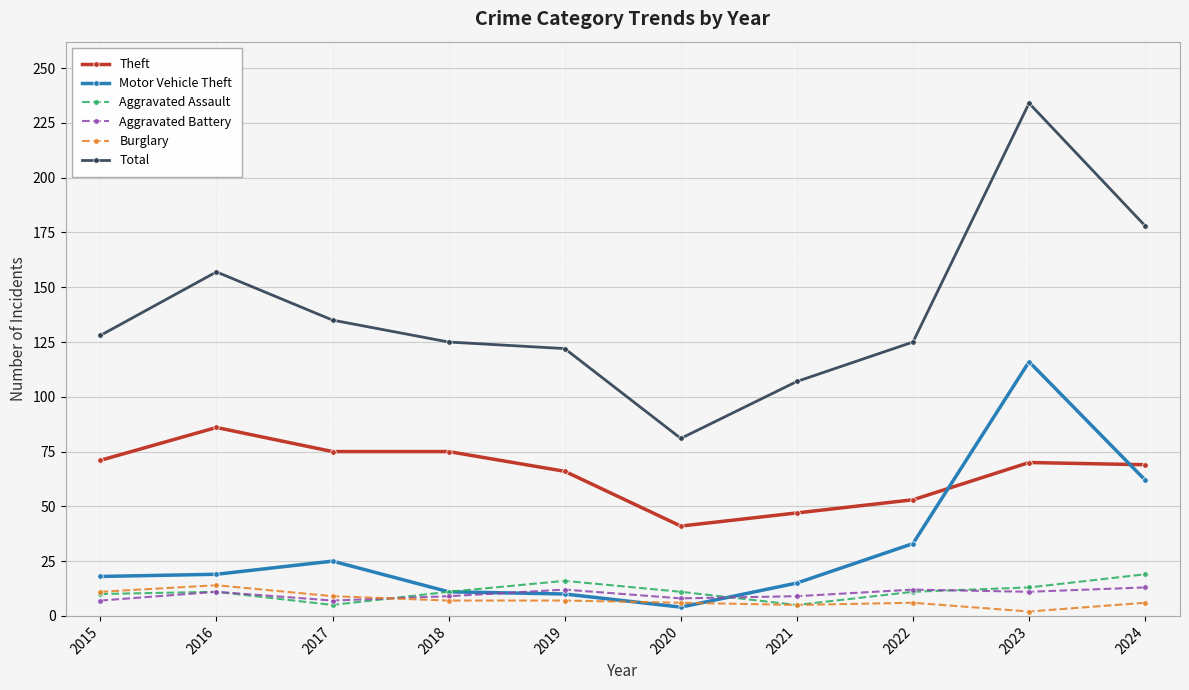

Where is the first local minimum for Aggravated Assault?

2017